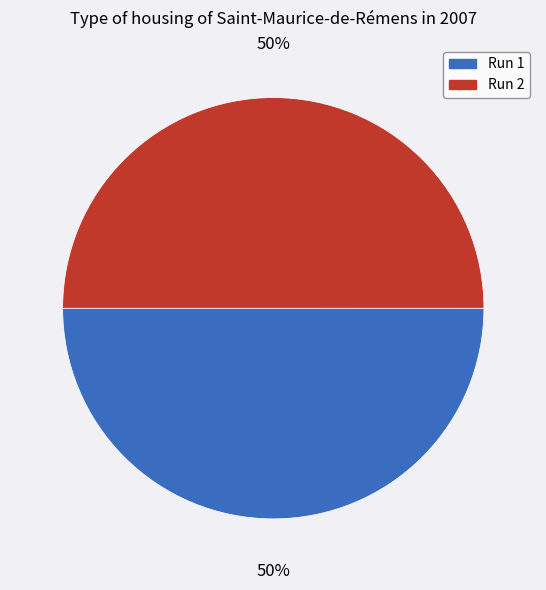

To the nearest percent, what is the average slice percentage?

50%